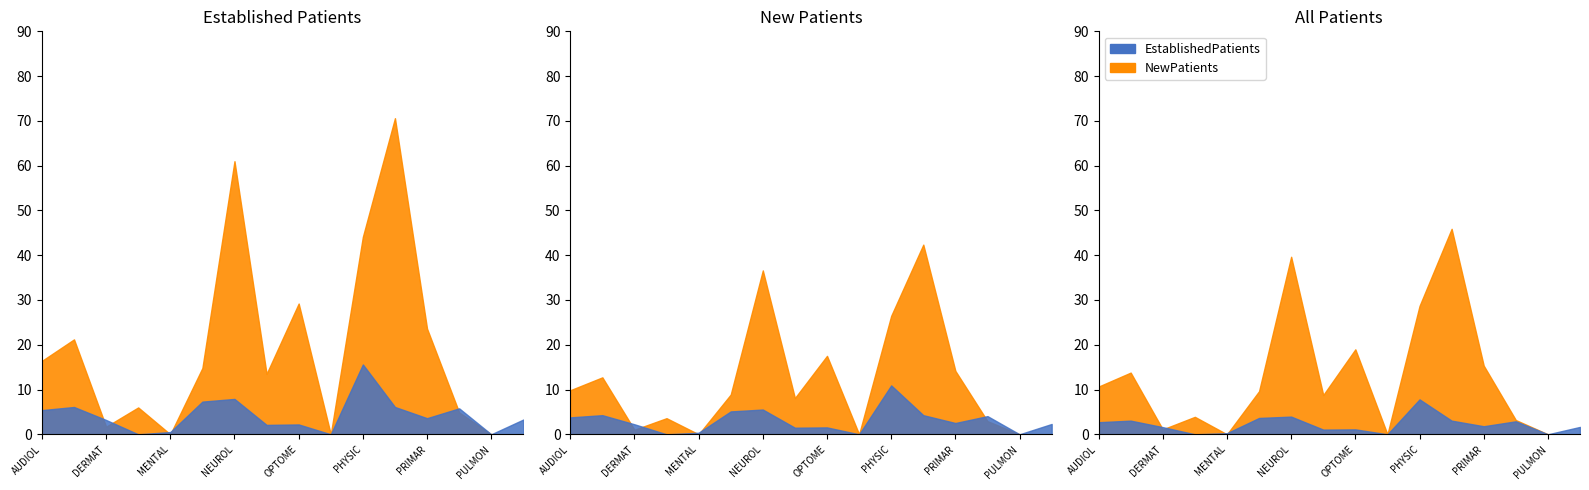

How many values in the NewPatients series exceed 14?

8